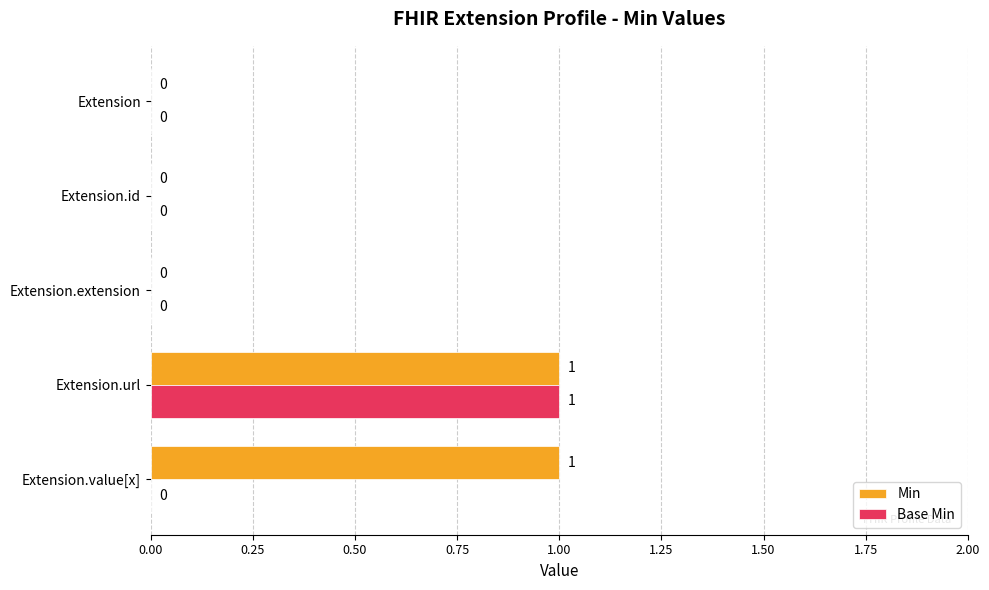

How many series are shown in this chart?

2